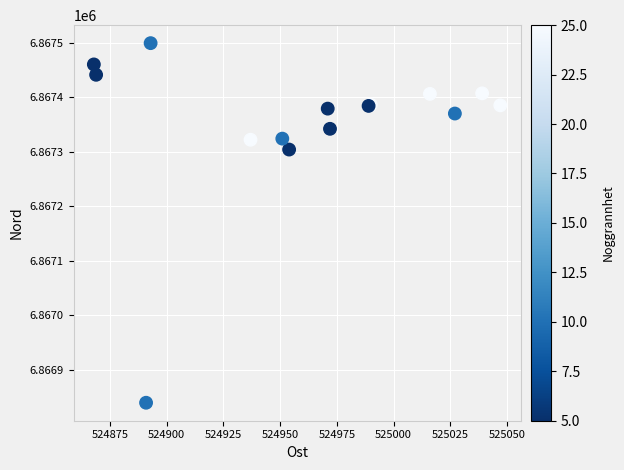

What Y value in the scatter plot is closest to 6867169?

6867304